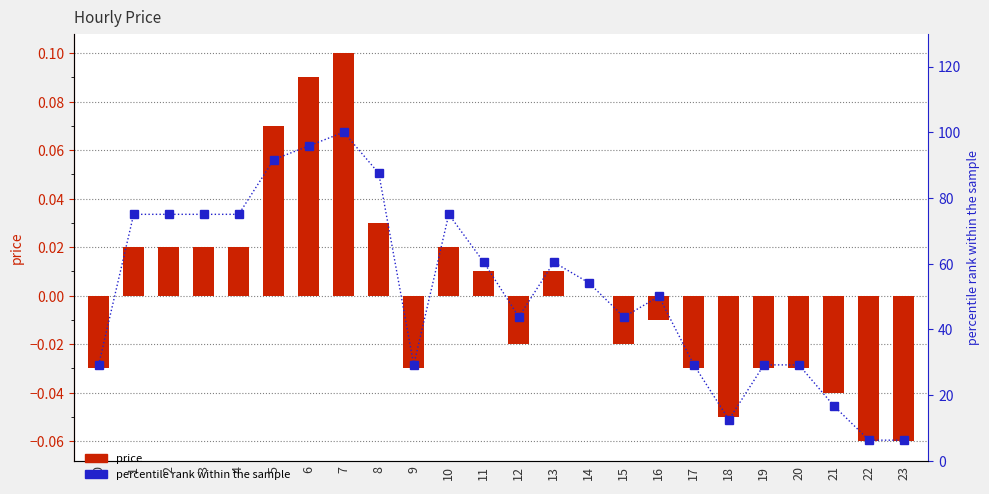

How many data points in price are above 0?

11